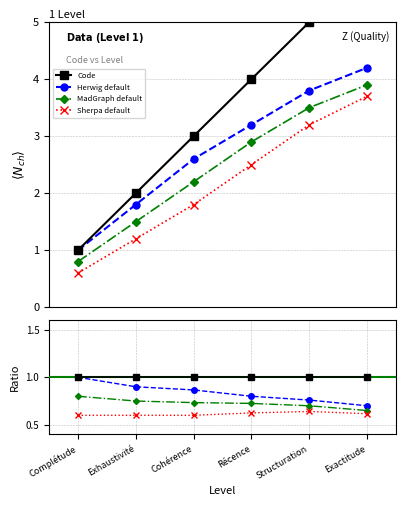

How many MadGraph default values are between 0 and 1?

6